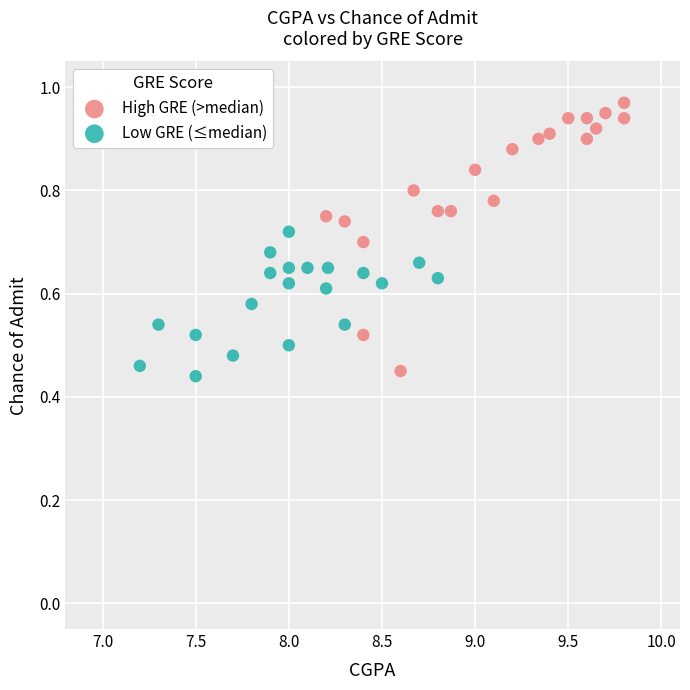

Which series contains the highest Y value?

High GRE (>median)